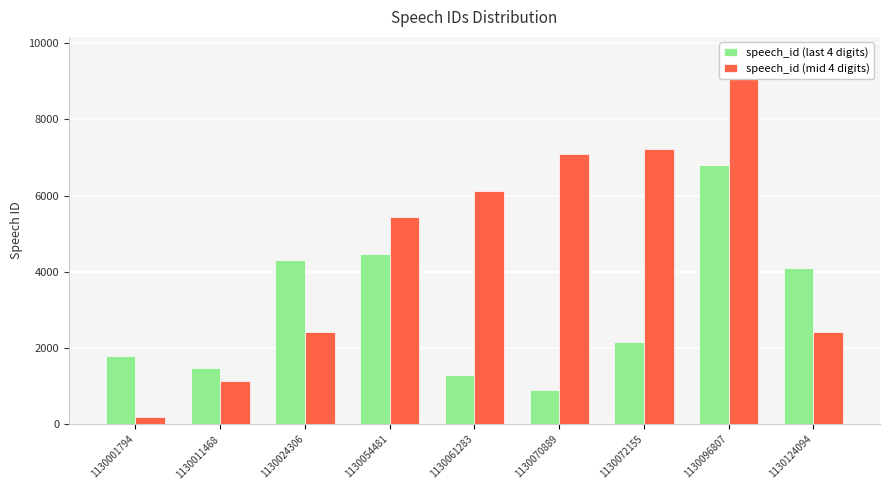

What is the difference between the speech_id (mid 4 digits) values at 1130072155 and 1130061283?

1087